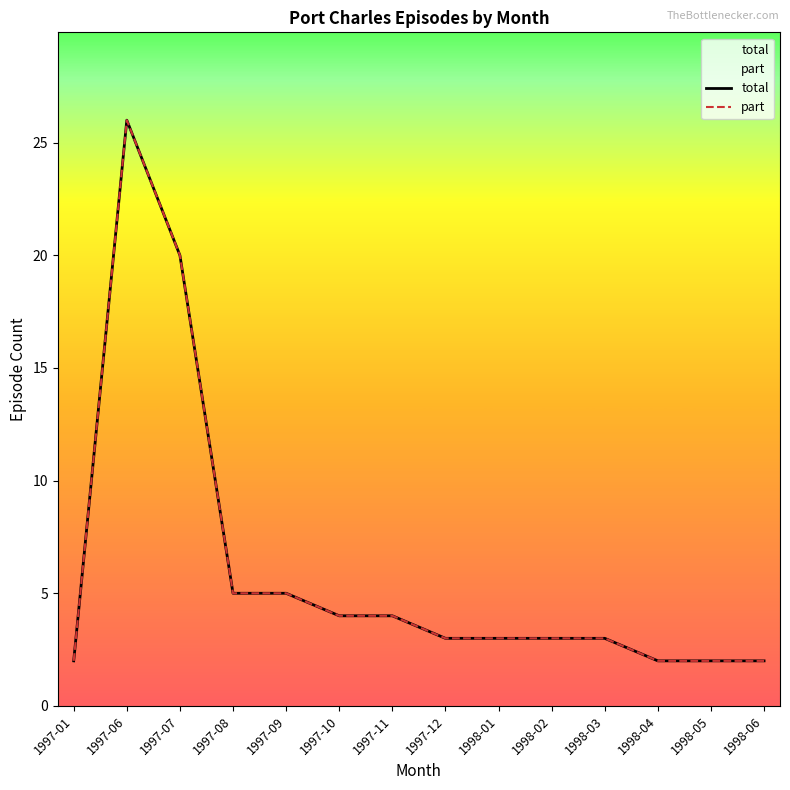

What is the difference between the maximum and second lowest values in the part series?

24